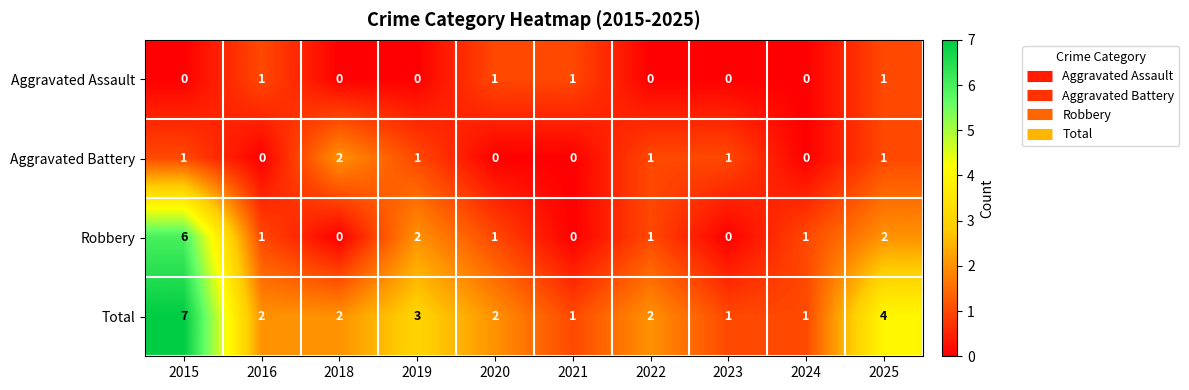

The value of Aggravated Assault at 2020 is 1. True or false?

True